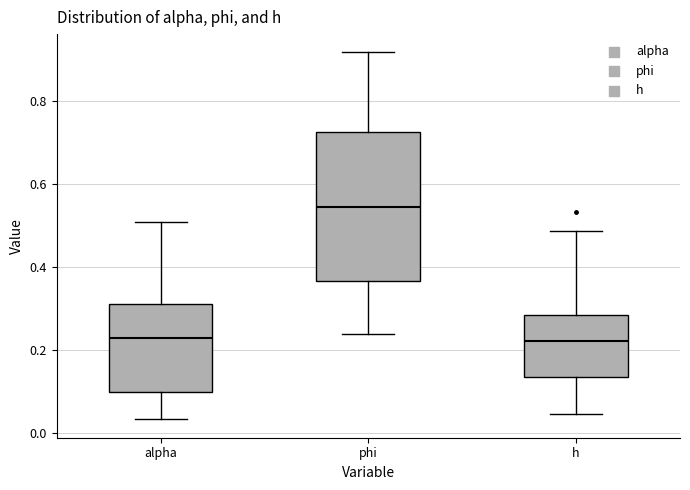

Reading left to right, read every box against the y-axis: the position of its median line, the range the box covers, and the ends of its whiskers. The values are not printed on the chart, so give them approximately, as read against the axis.

alpha: median 0.22, box 0.10 to 0.30, whiskers 0.04 to 0.50
phi: median 0.54, box 0.36 to 0.72, whiskers 0.24 to 0.92
h: median 0.22, box 0.14 to 0.28, whiskers 0.04 to 0.48